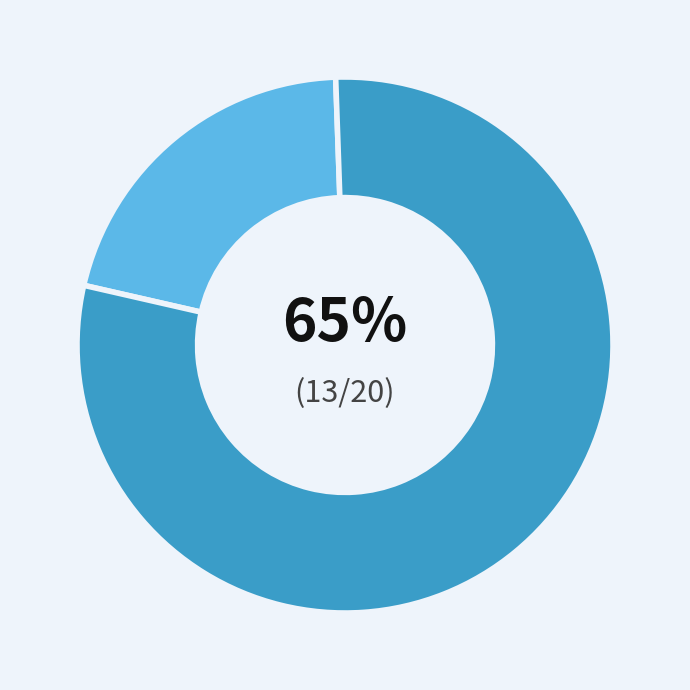

Count the number of slices in the pie.

5